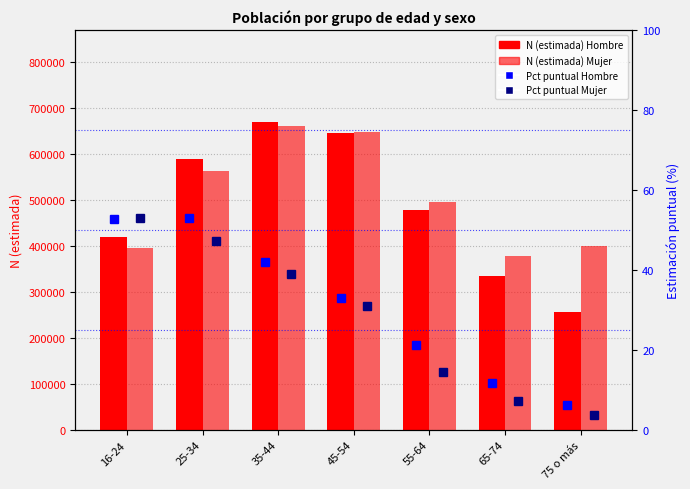

What is the lowest value of the Mujer N (estimada) series?

377762.0